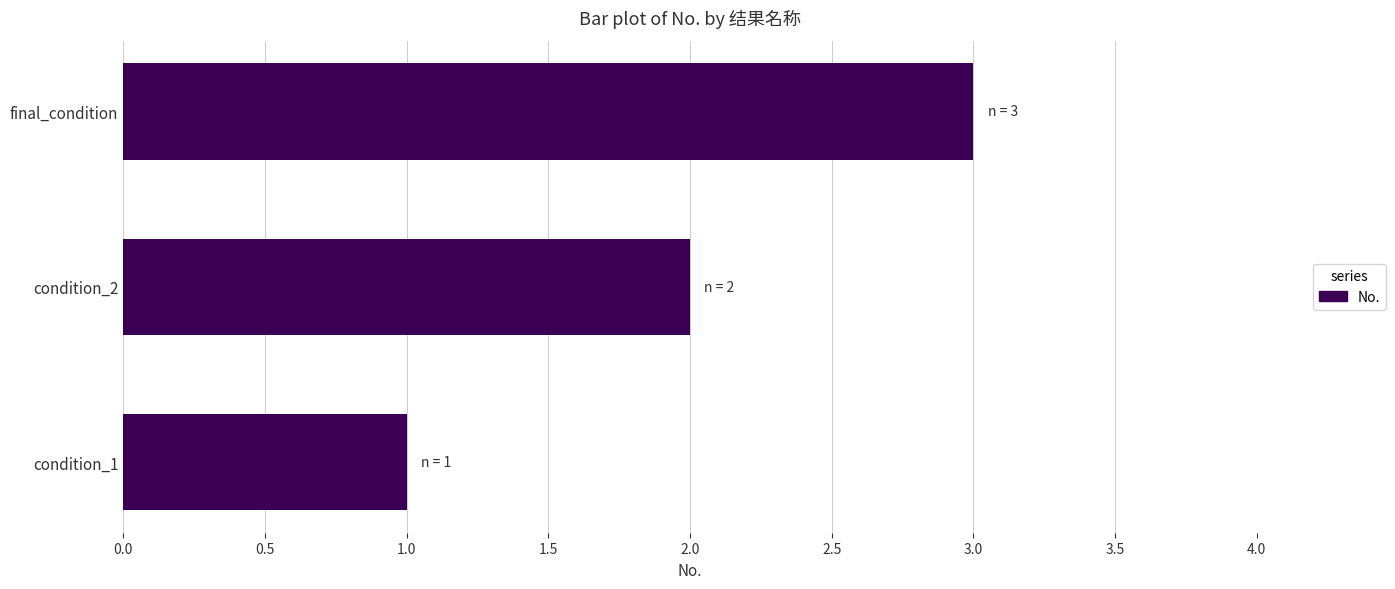

List the labels in order of value, largest first.

final_condition, condition_2, condition_1